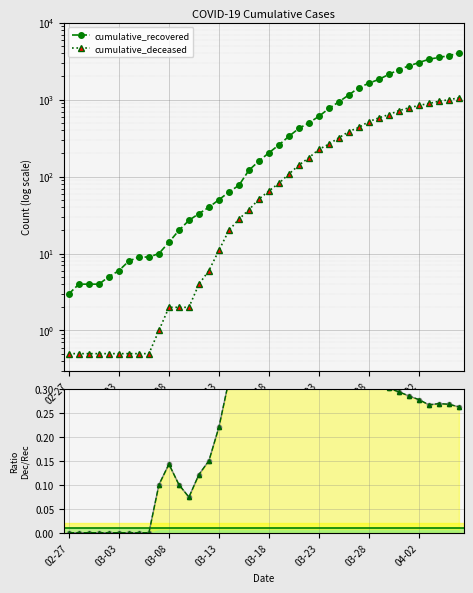

What is the value of the cumulative_deceased/cumulative_recovered point at the 35th from the left?

0.3